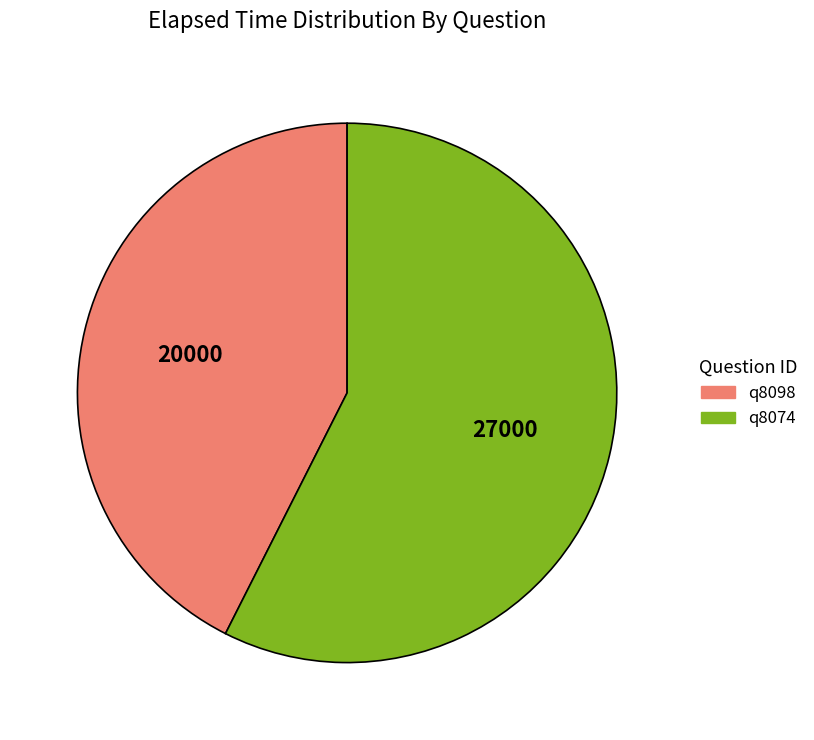

What is the largest slice in the pie chart?

q8074